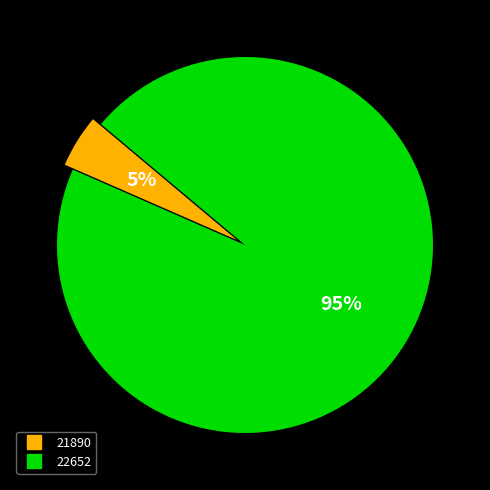

Which has a higher value, 22652 or 21890?

22652